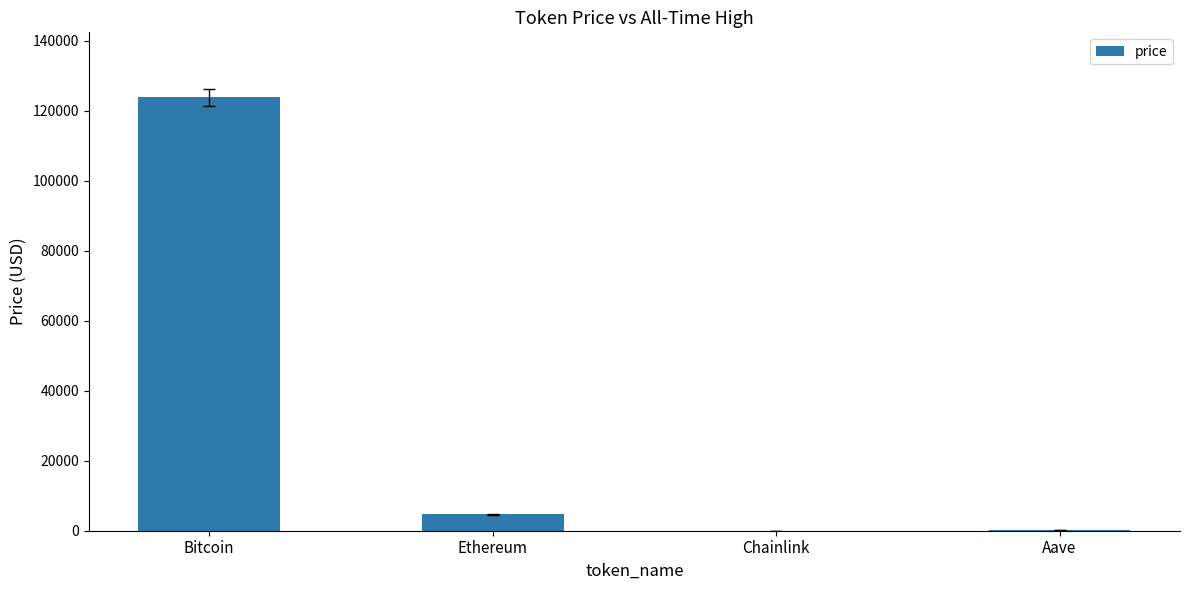

Where is the data nearest to the value 61944?

Ethereum